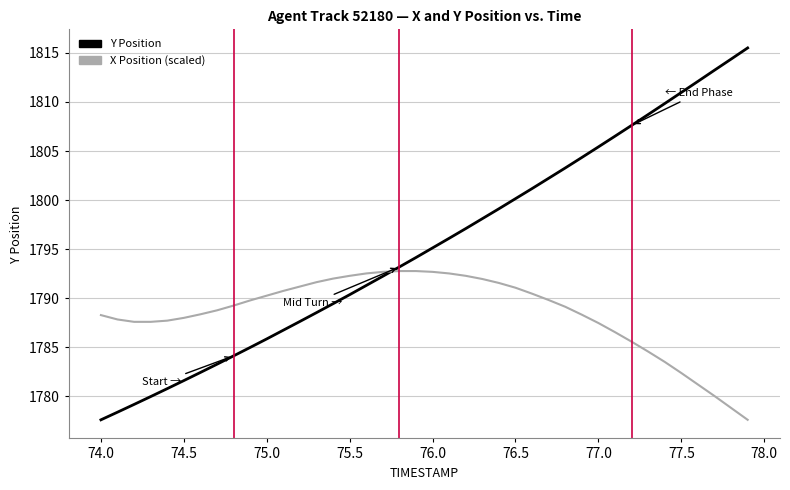

Which series has the largest total across all categories?

Y Position